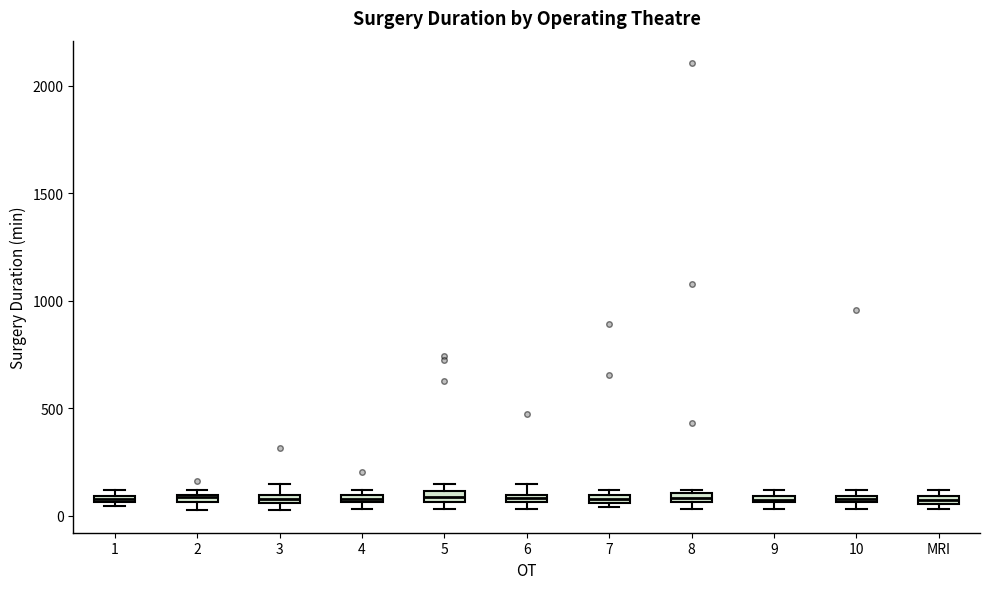

Where is the upper edge of the box for 10 on the y-axis? The values are not printed on the chart, so give them approximately, as read against the axis.

100